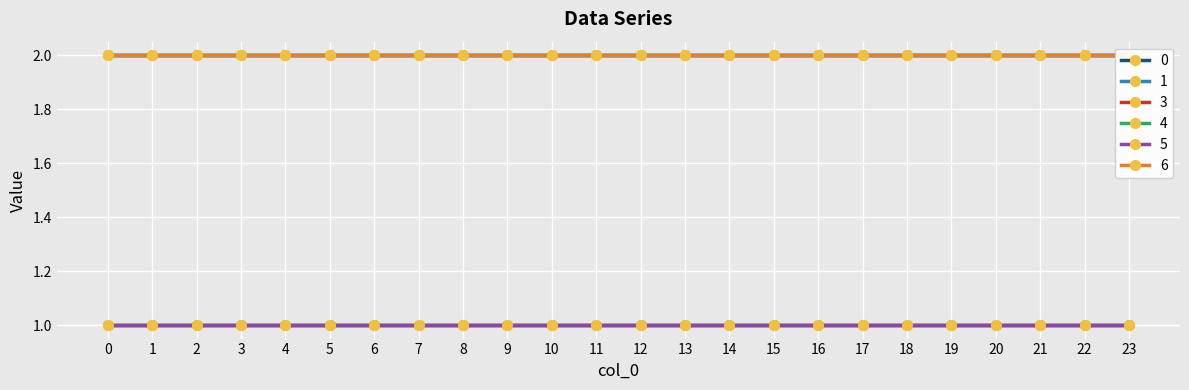

What are all the series names shown in the legend?

0, 1, 3, 4, 5, 6